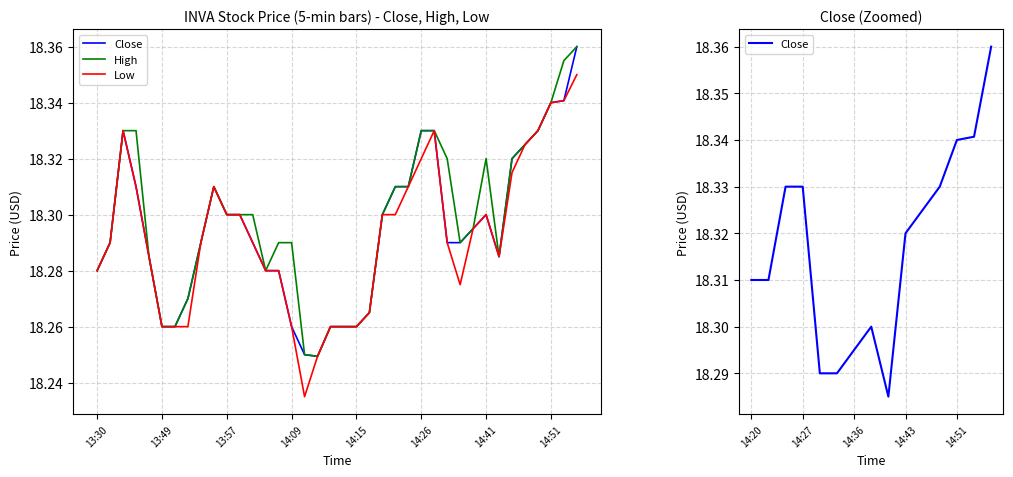

Rank the series by their average value, from highest to lowest.

High, Close, Low